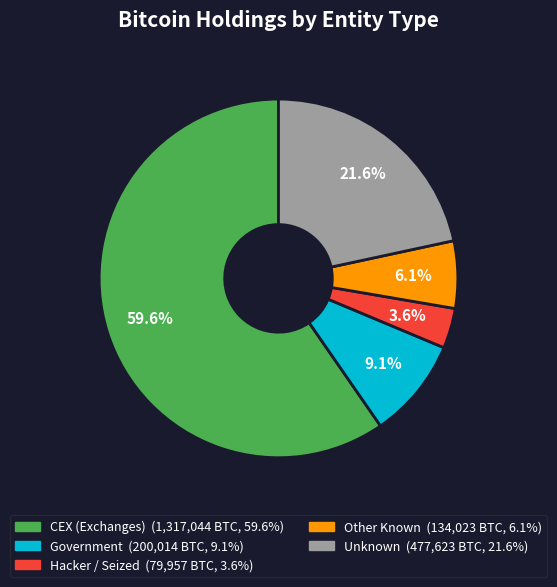

To the nearest percent, what is the average slice percentage?

20%